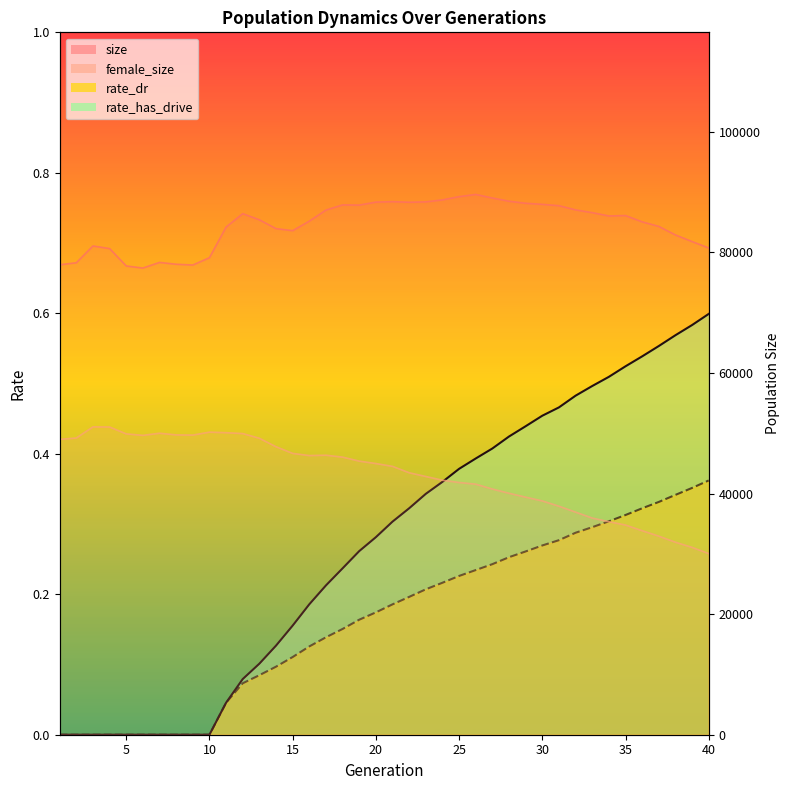

What is the spread (max minus min) of values at 15?

36938